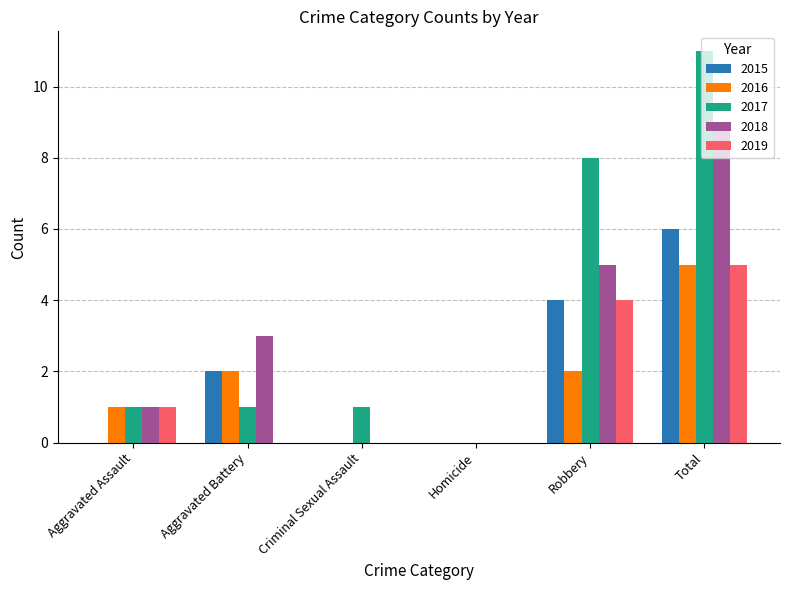

Reading right to left, transcribe all the data shown in this chart.

2015: Total=6	Robbery=4	Homicide=0	Criminal Sexual Assault=0	Aggravated Battery=2	Aggravated Assault=0
2016: Total=5	Robbery=2	Homicide=0	Criminal Sexual Assault=0	Aggravated Battery=2	Aggravated Assault=1
2017: Total=11	Robbery=8	Homicide=0	Criminal Sexual Assault=1	Aggravated Battery=1	Aggravated Assault=1
2018: Total=9	Robbery=5	Homicide=0	Criminal Sexual Assault=0	Aggravated Battery=3	Aggravated Assault=1
2019: Total=5	Robbery=4	Homicide=0	Criminal Sexual Assault=0	Aggravated Battery=0	Aggravated Assault=1